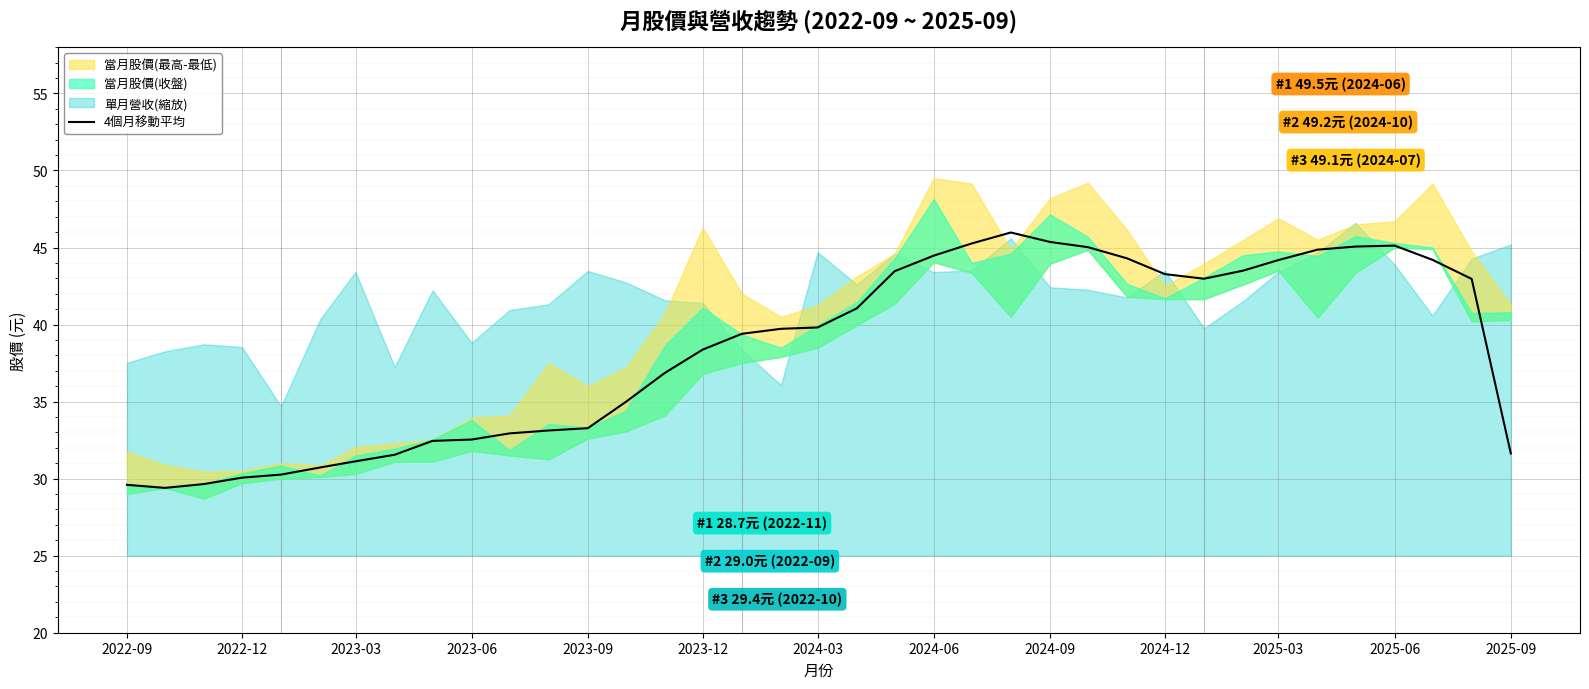

How many data points are less than 39?

17